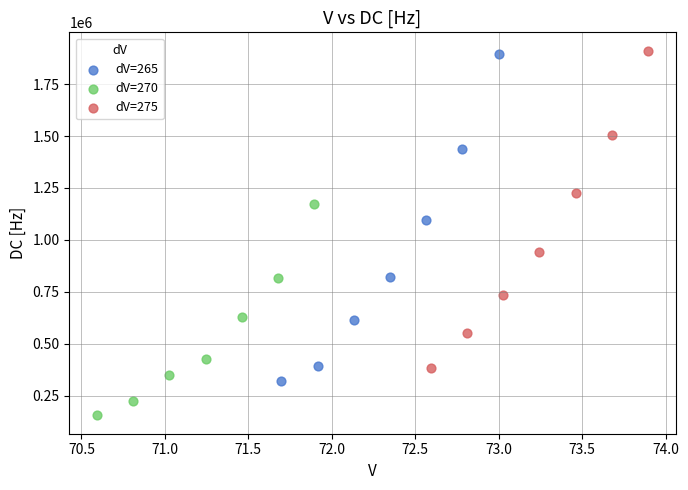

Which series contains the lowest Y value?

dV=270